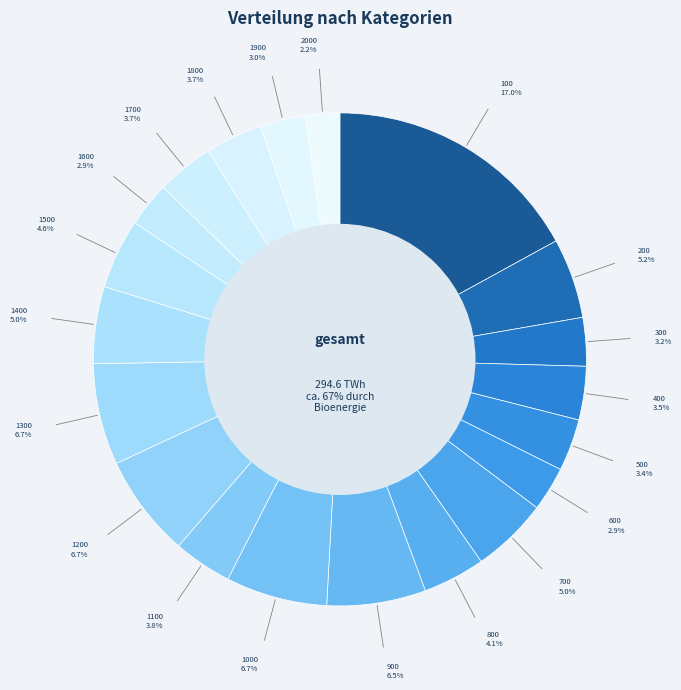

Rank the categories by value from lowest to highest.

2000, 600, 1600, 1900, 300, 500, 400, 1700, 1800, 1100, 800, 1500, 700, 1400, 200, 900, 1000, 1300, 1200, 100